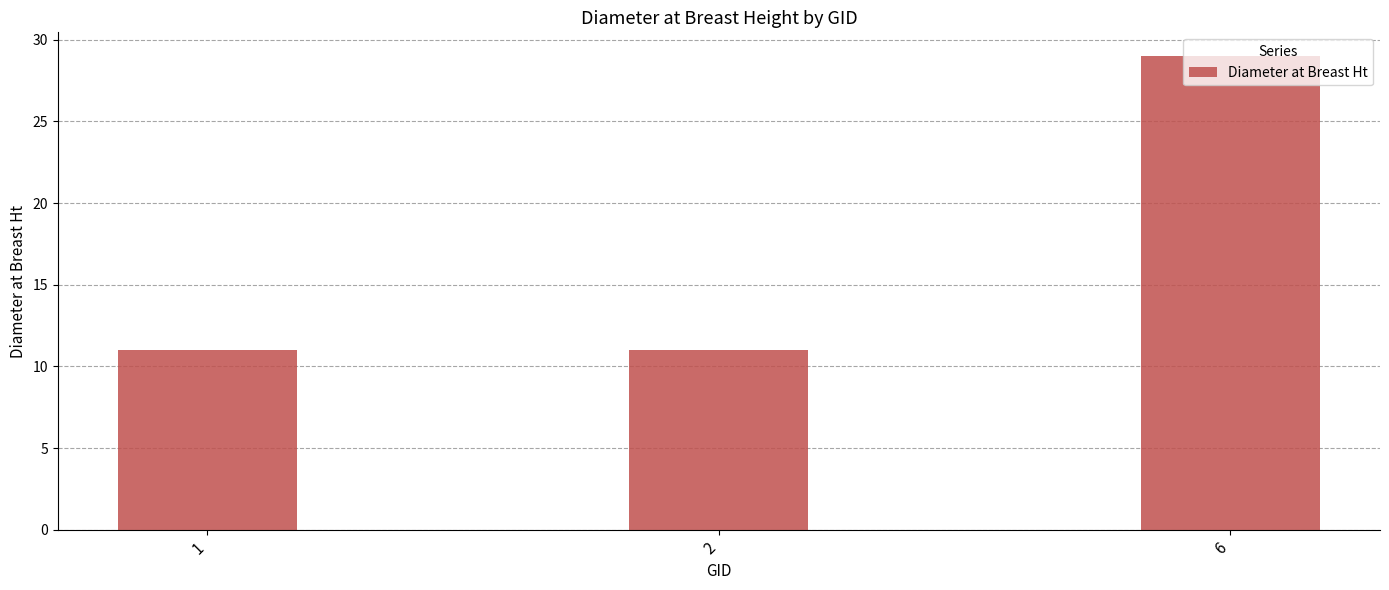

What is the ratio of the value at 6 to the value at 1?

2.6